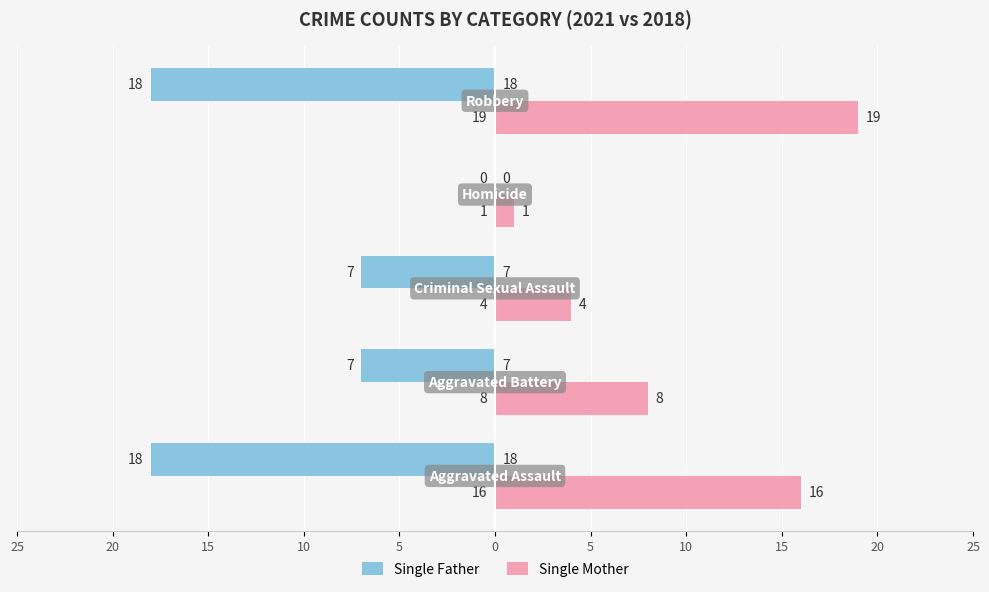

What are all the series names shown in the legend?

Single Father, Single Mother